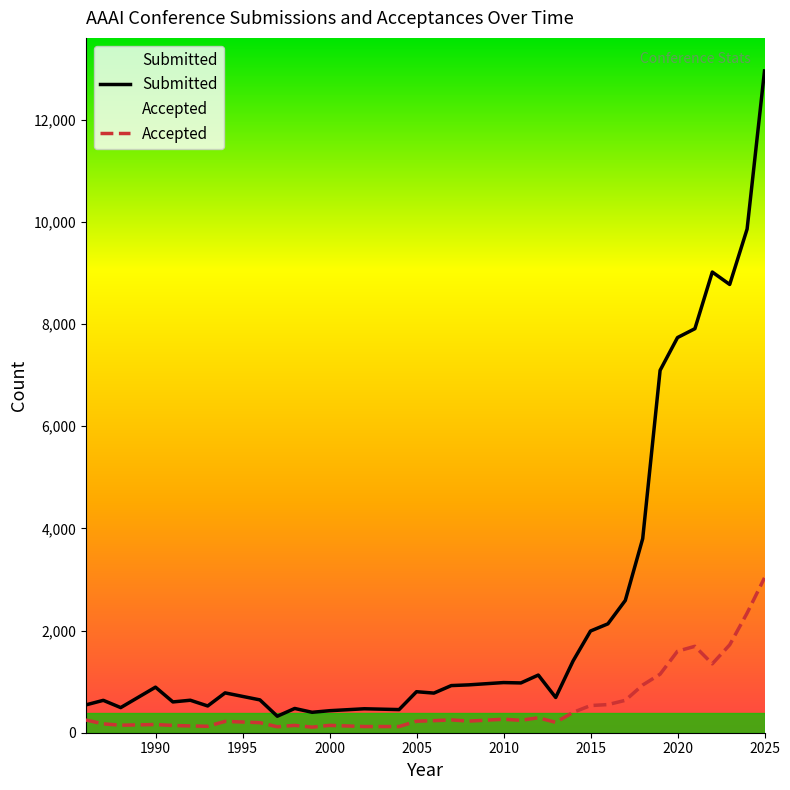

What is the total value across all series at 2002?

590